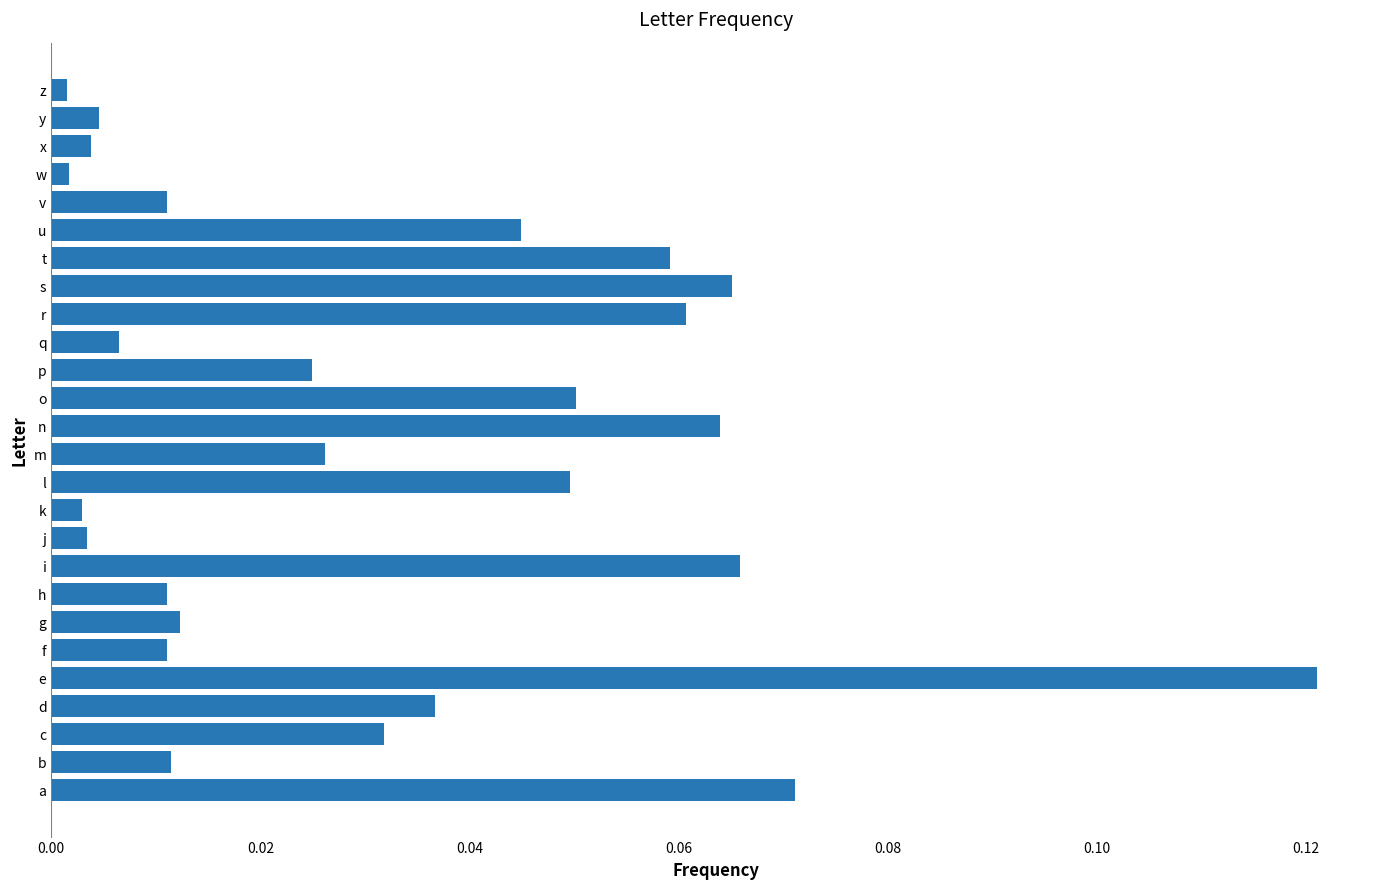

Is it true that the value at a is 0.0?

False